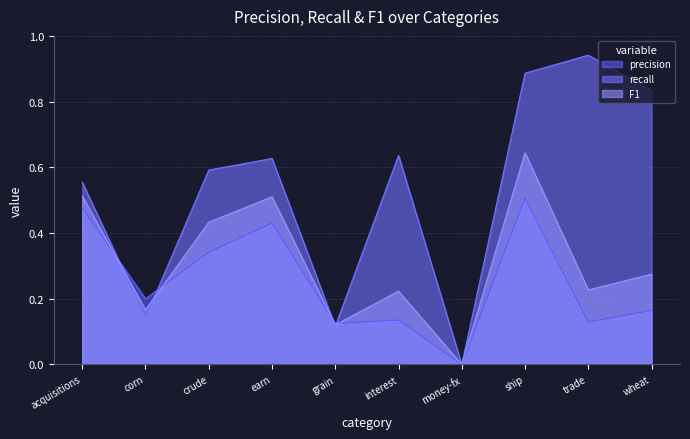

True or false: precision has a value of 0.3 at crude.

True